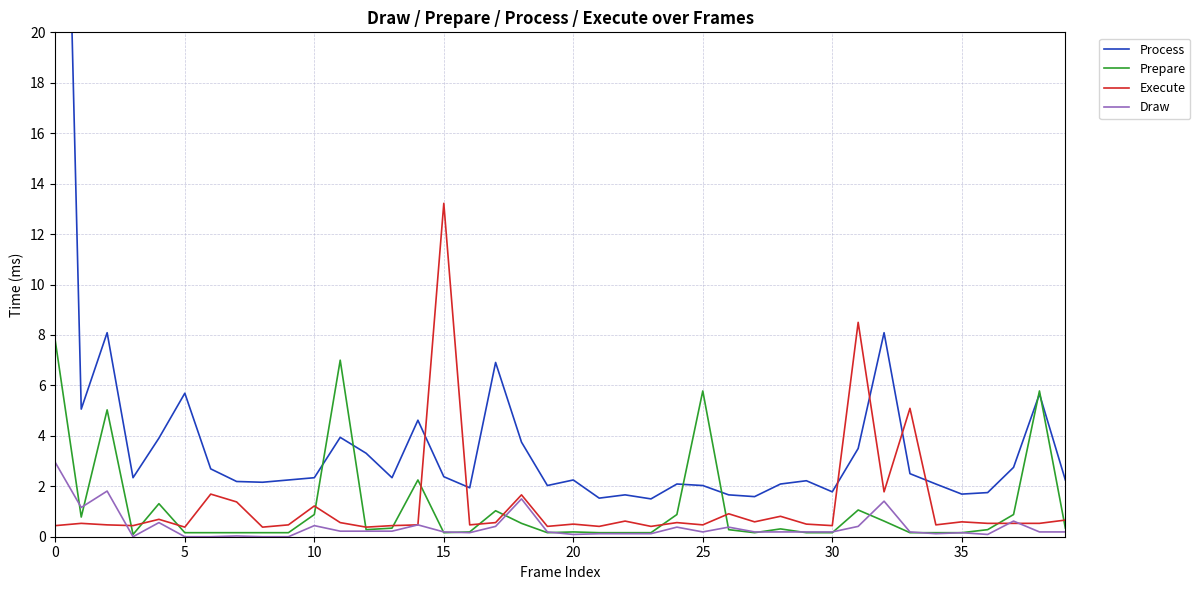

What is the minimum value for Execute?

0.4